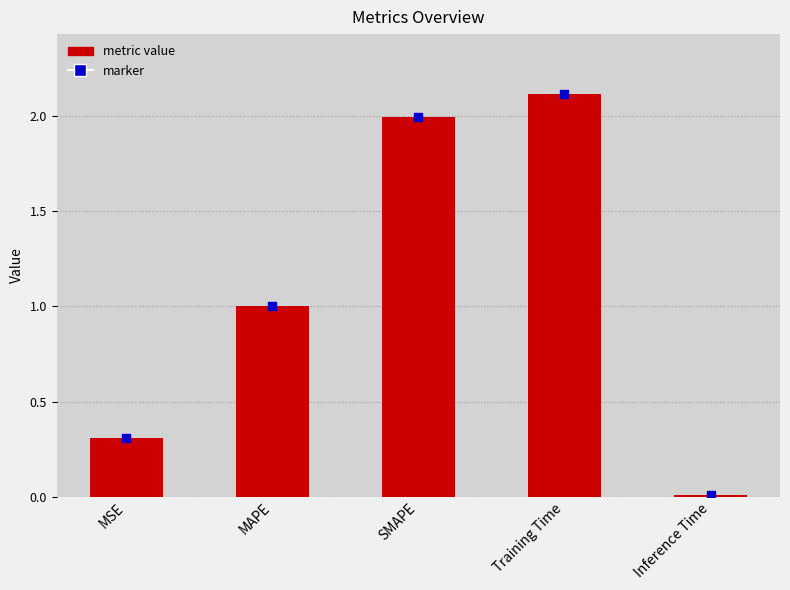

What is the ratio of the value at MSE to the value at SMAPE?

0.2